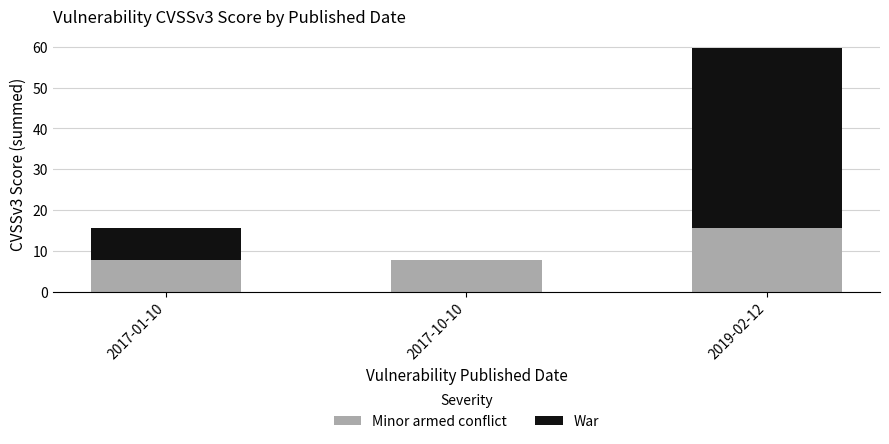

The Minor armed conflict series shows 21.8 at 2019-02-12. True or false?

False